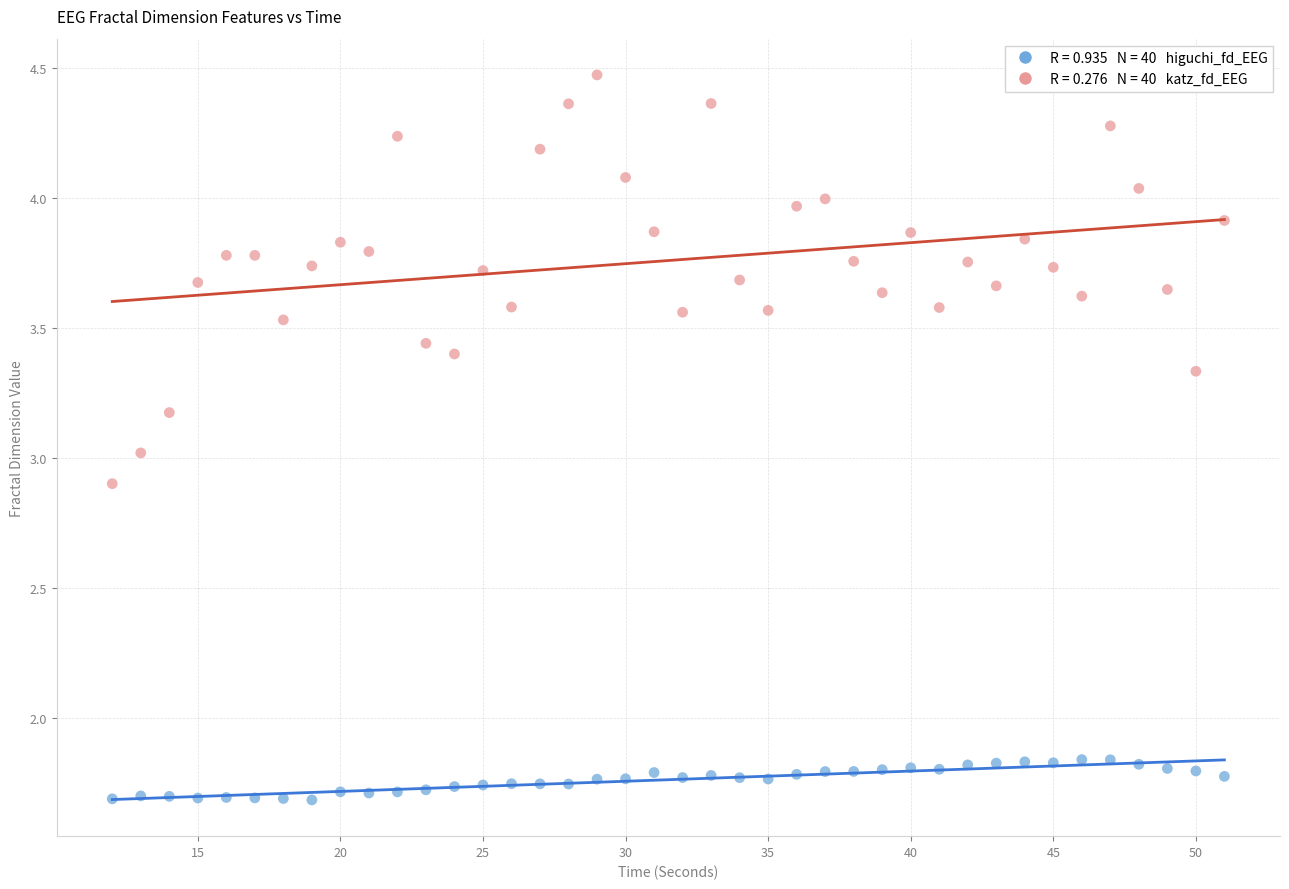

Across all data points, what is the range of X values (max minus min)?

39.0